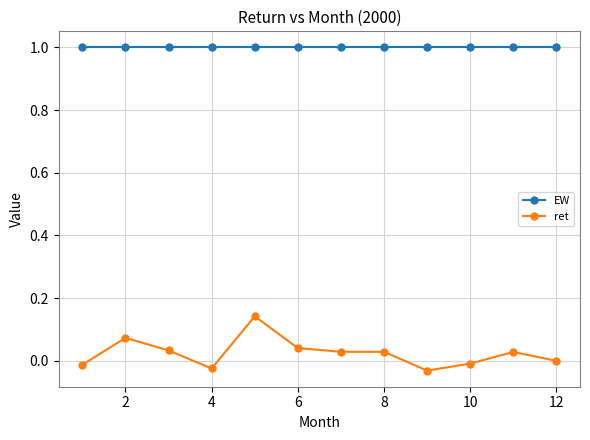

What is the value of the EW point at the 11th from the left?

1.0